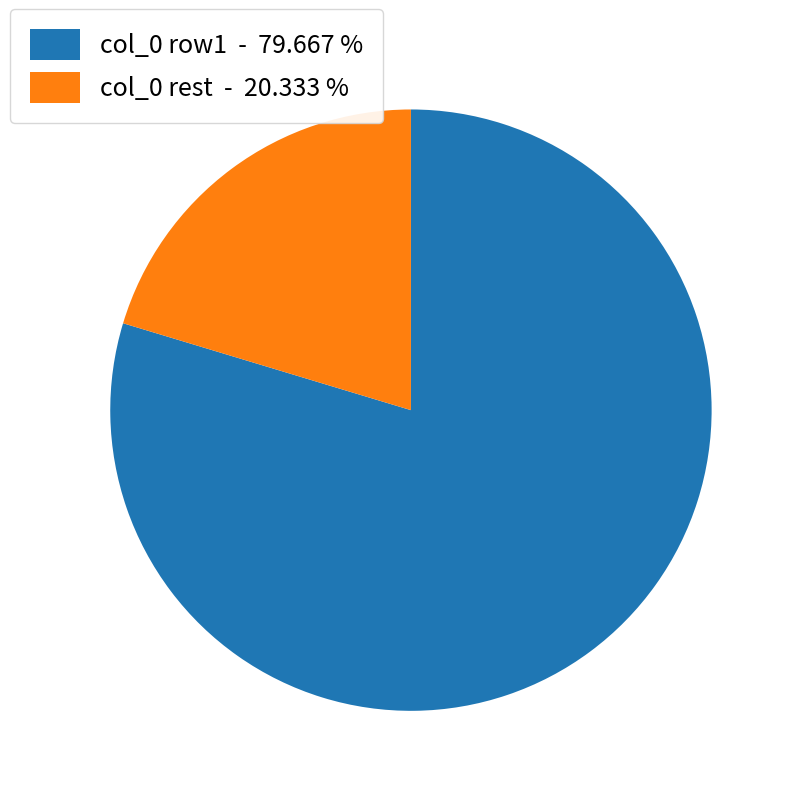

Approximately how many times larger is the value at col_0 rest - 20.333 % compared to col_0 row1 - 79.667 %?

0.3